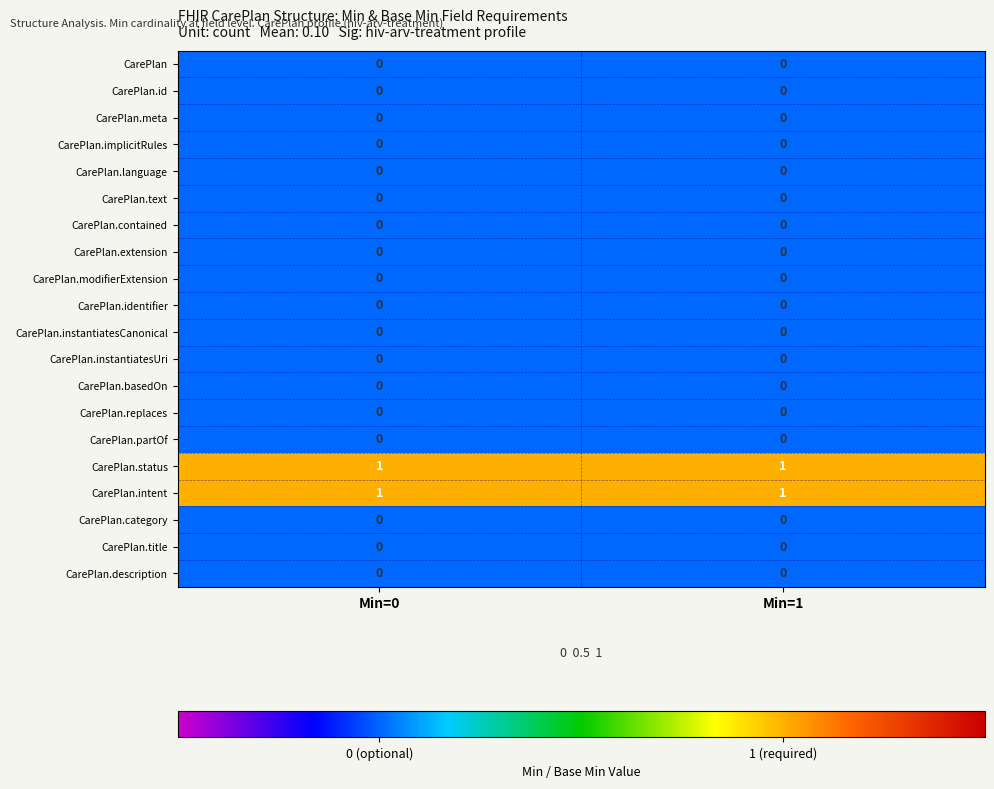

Is it true that CarePlan.meta equals 0 at Min=0?

True